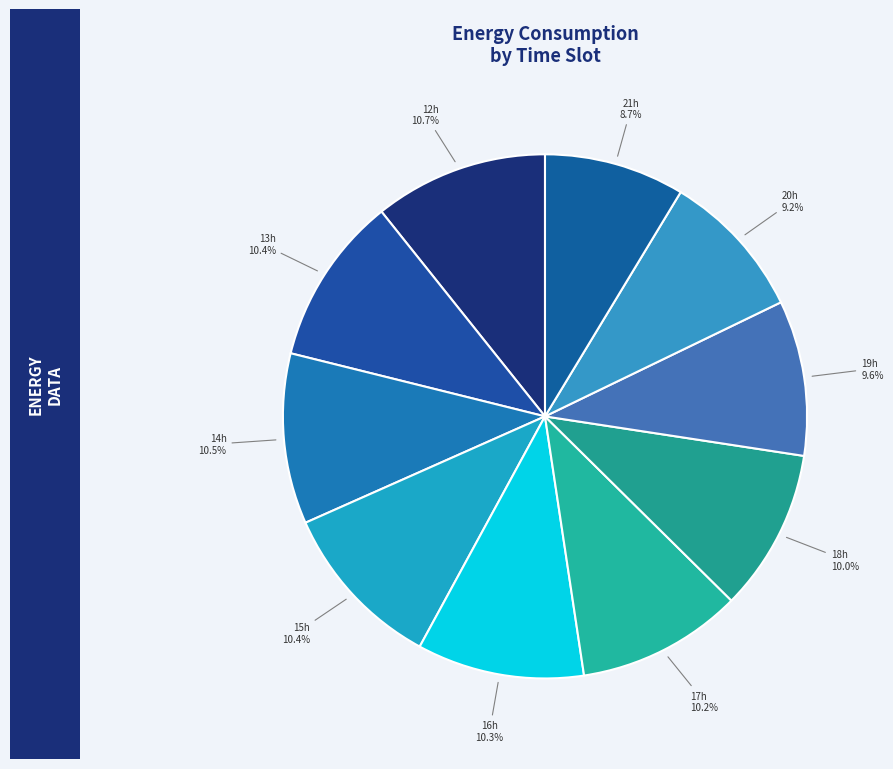

How many slices are in this pie chart?

10